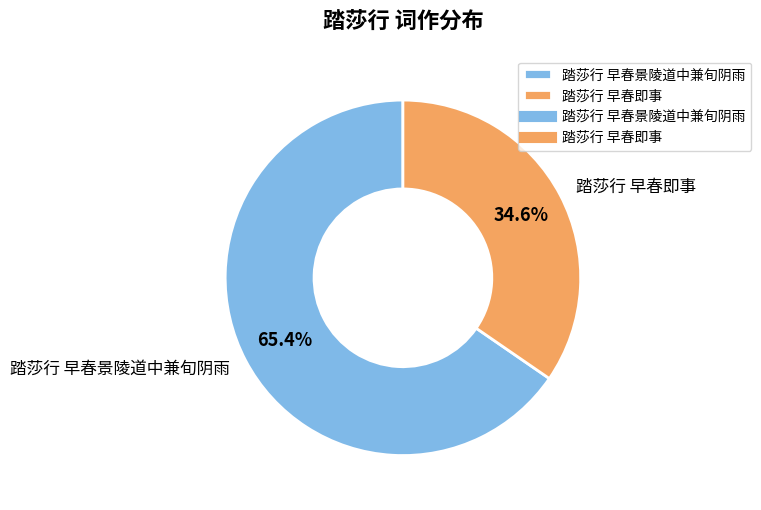

How many slices are in this pie chart?

2